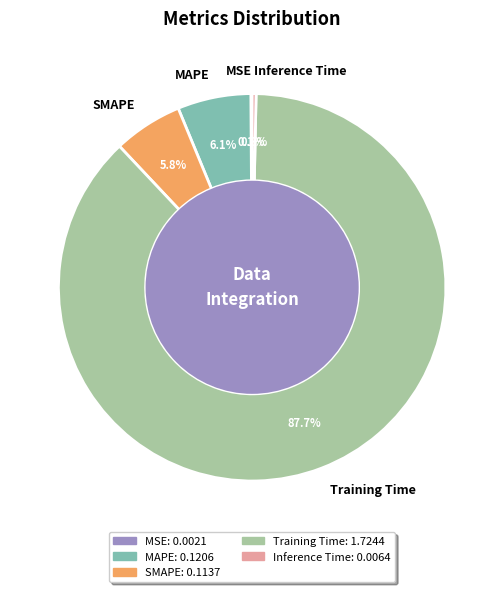

What percentage is NOT represented by Inference Time?

99.7%